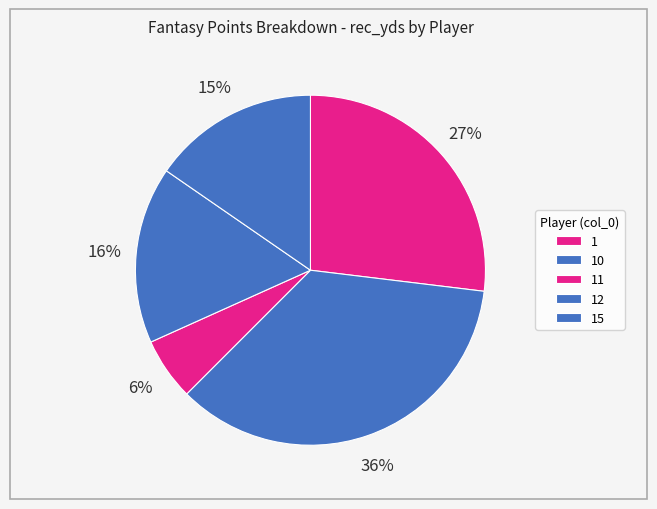

Between 1 and 15, which is larger?

1